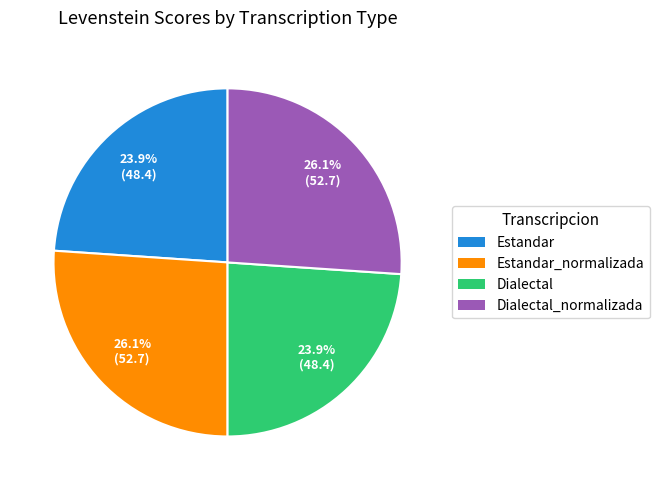

How much of the chart is everything except Estandar_normalizada?

73.9%